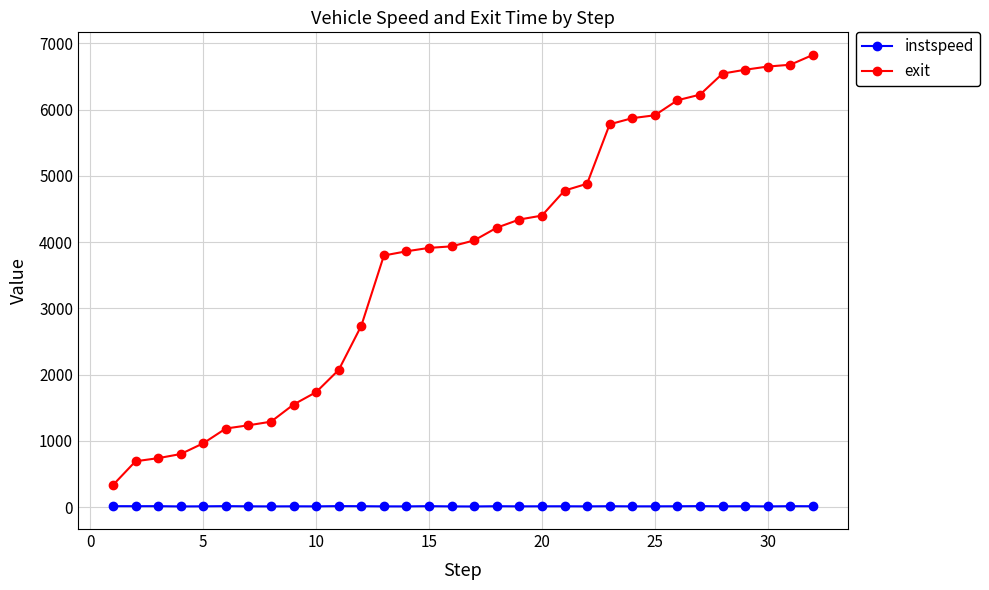

Which series has the largest range (max minus min)?

exit